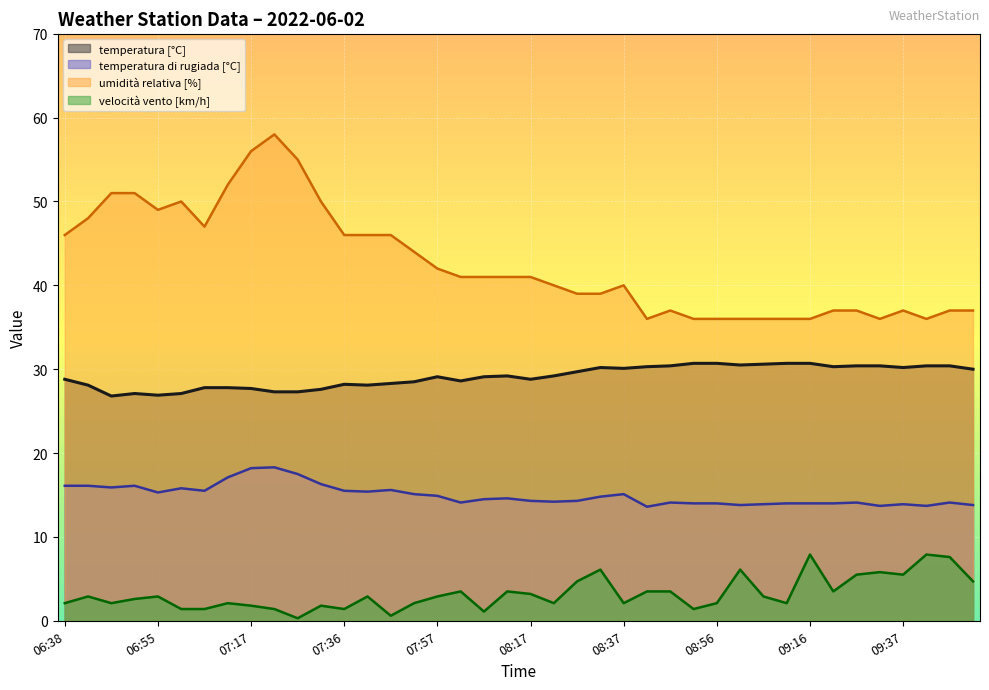

What is the difference between the highest and lowest values at 08:10?

37.5